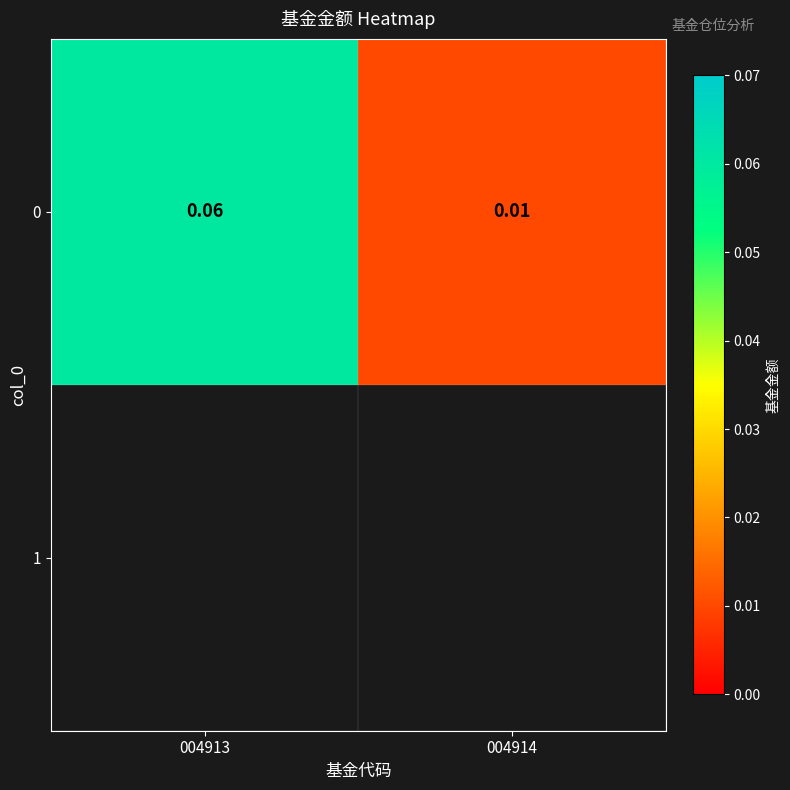

Reading right to left, what are all the values shown in this chart?

004914=0.0	004913=0.1